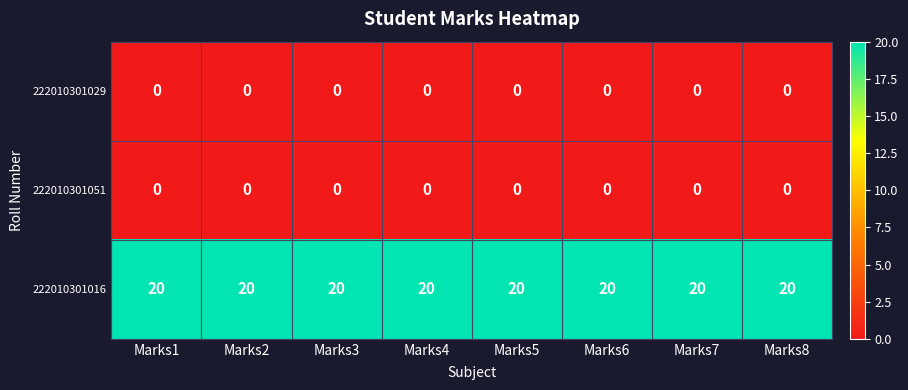

The value of 222010301051 at Marks2 is 0. True or false?

True